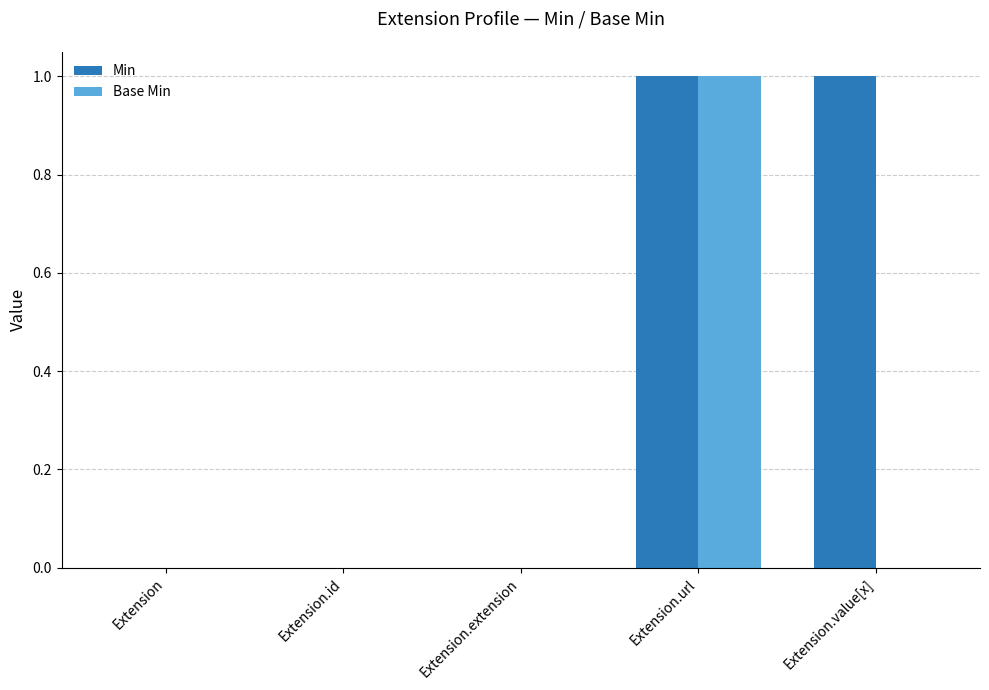

Reading right to left, extract all data points from this chart.

Min: 1	1	0	0	0
Base Min: 0	1	0	0	0